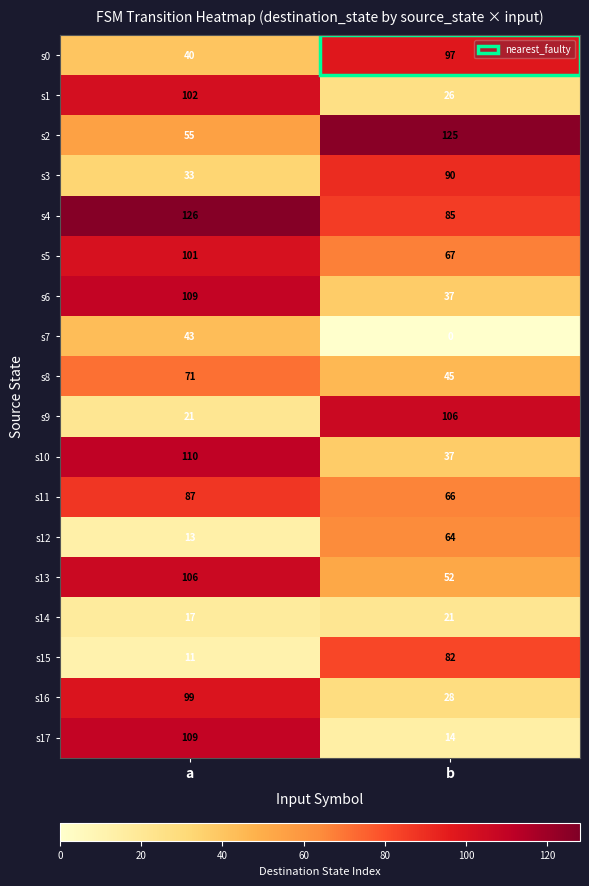

True or false: s13 has a value of 42 at a.

False